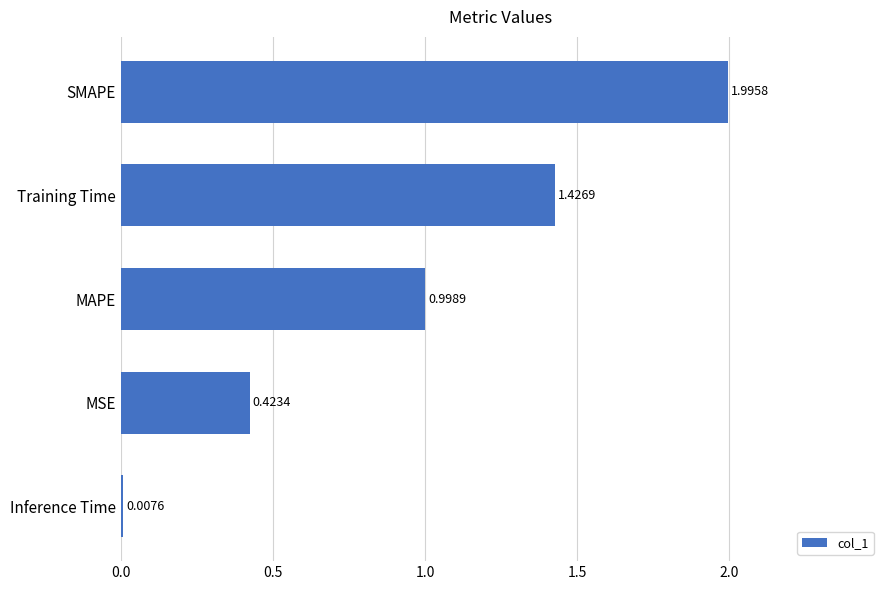

List the labels in order of value, smallest first.

Inference Time, MSE, MAPE, Training Time, SMAPE